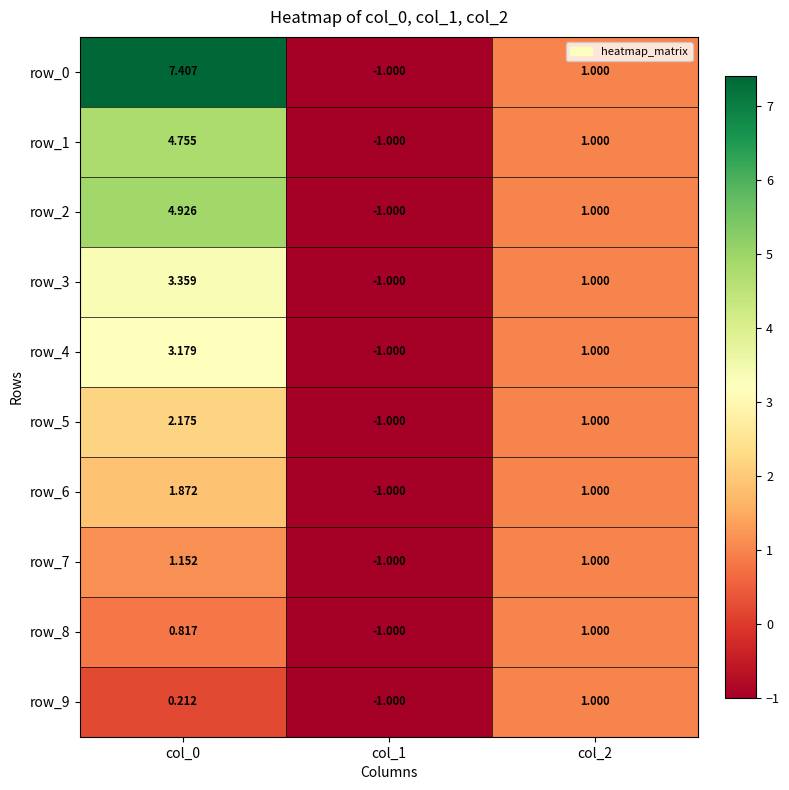

At which label does row_0 reach its minimum?

col_1